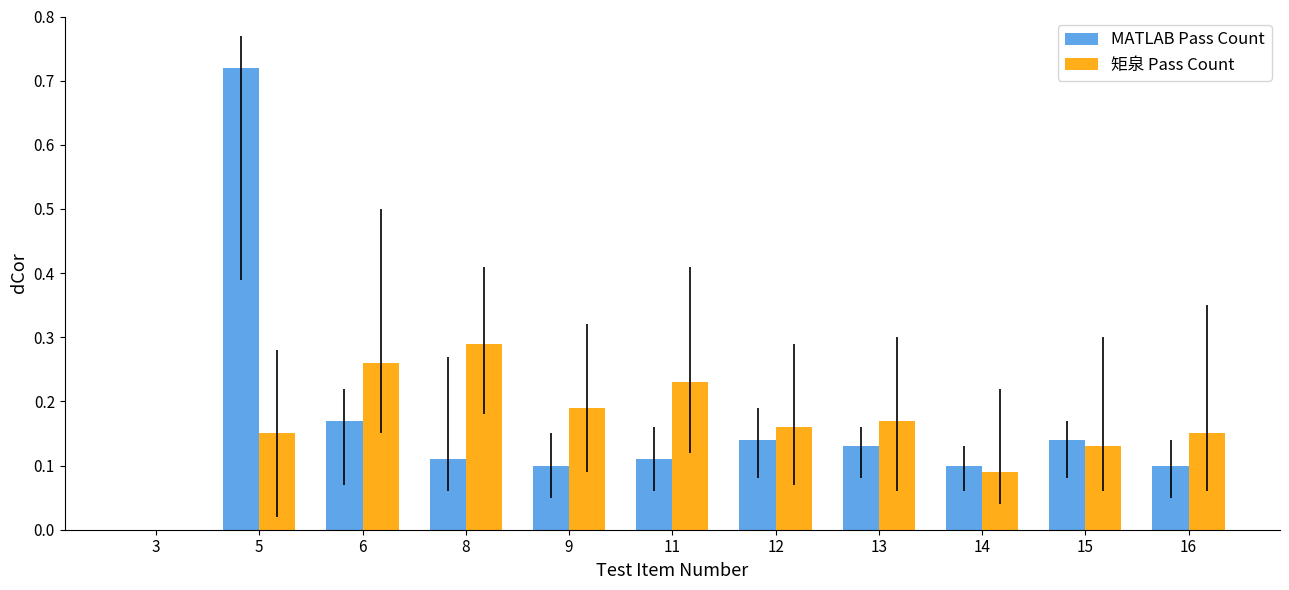

Is the value of MATLAB Pass Count at 6 greater than the value of 矩泉 Pass Count at 11?

No